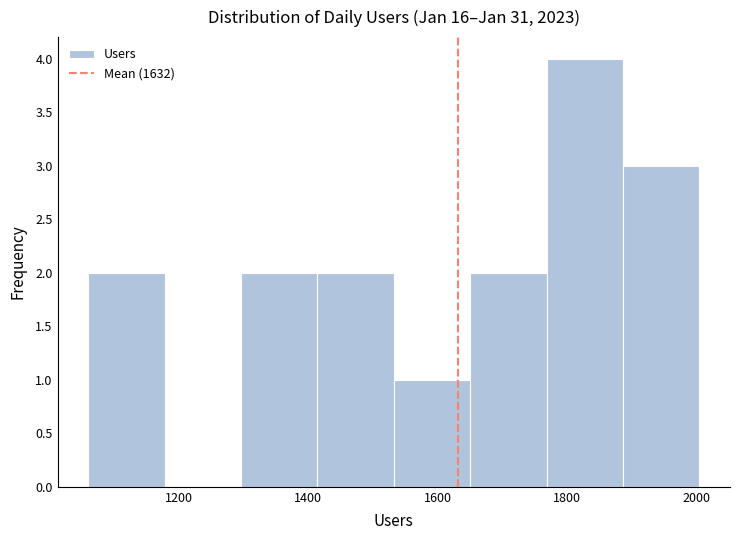

Which range on the x-axis has the tallest bar?

1768 to 1886